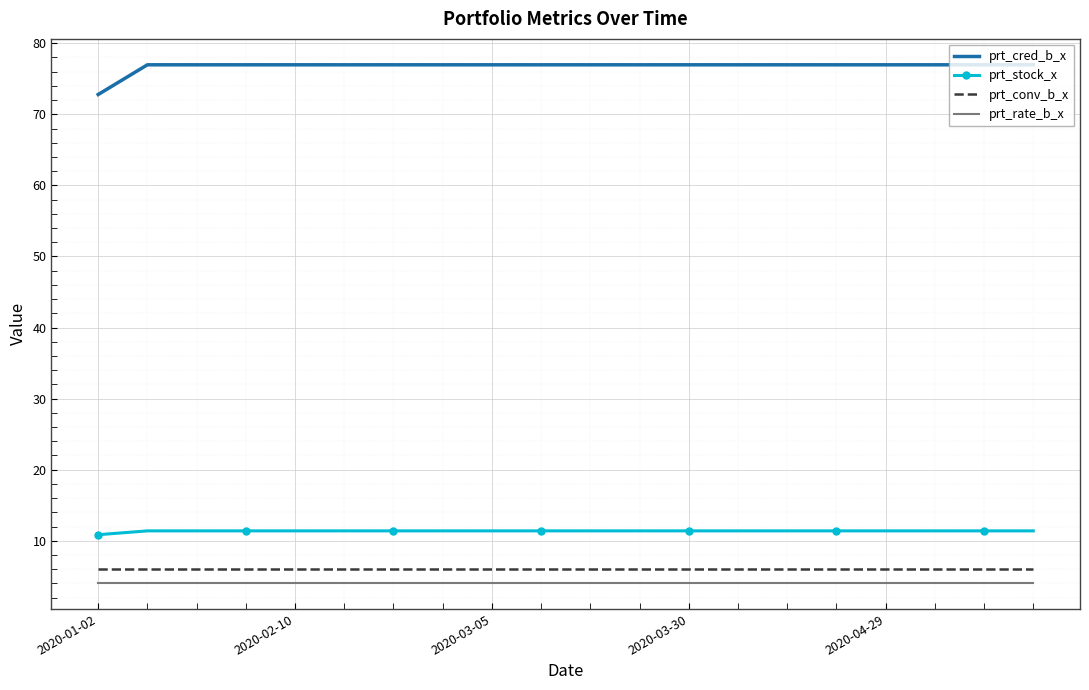

Which series has the widest spread of values?

prt_cred_b_x